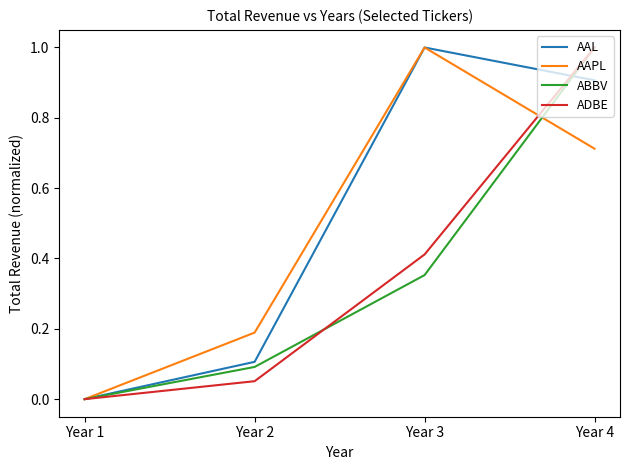

At which label is AAPL closest to 0?

Year 1